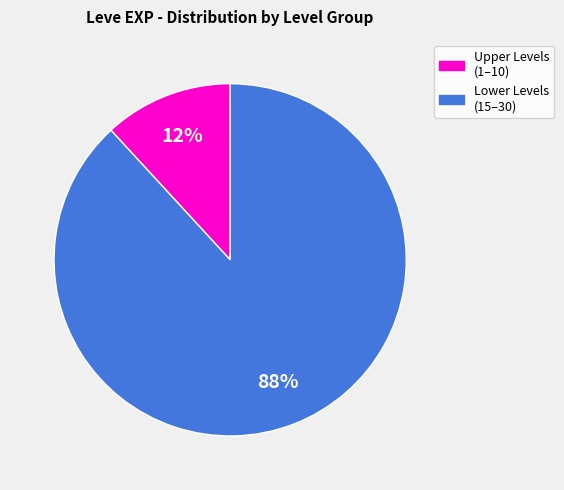

To the nearest percent, what is the difference between the largest and smallest slice percentages?

76%